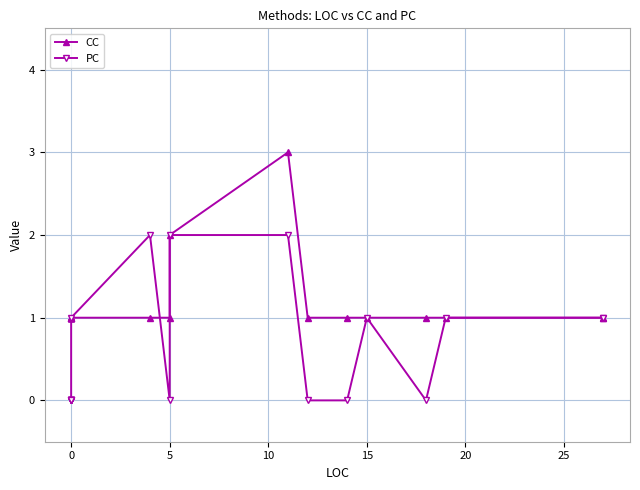

What are all the series names shown in the legend?

CC, PC